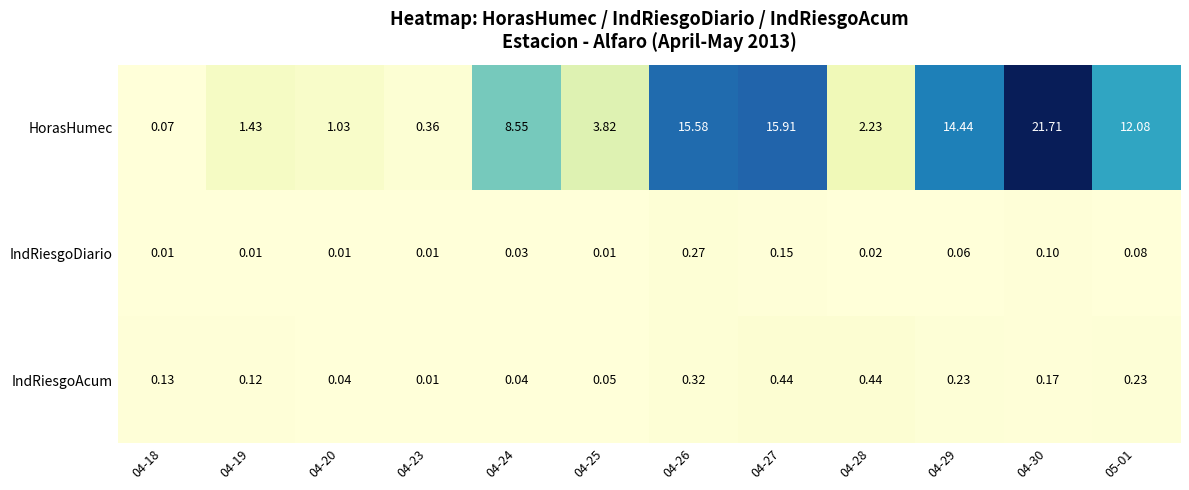

List the series in order of their peak value, lowest first.

IndRiesgoDiario, IndRiesgoAcum, HorasHumec